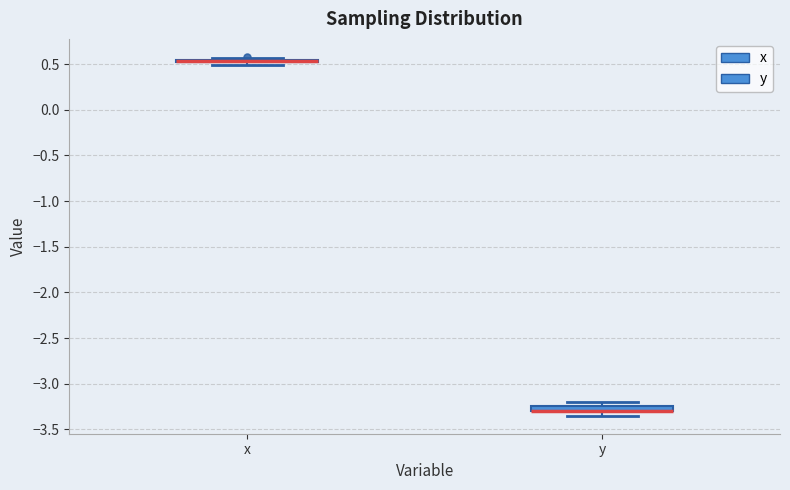

Where is the upper edge of the box for y on the y-axis? The values are not printed on the chart, so give them approximately, as read against the axis.

-3.25